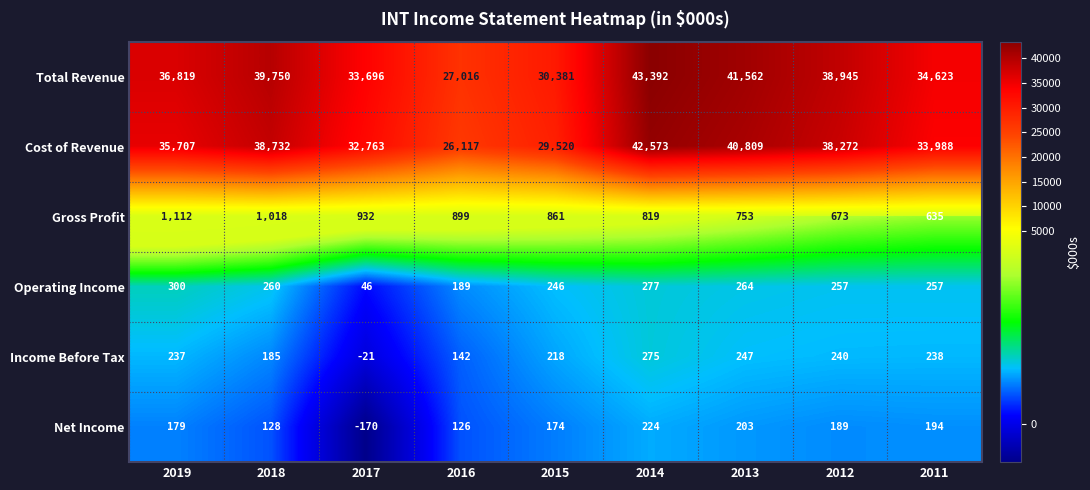

At 2013, list the series in order from largest to smallest.

Total Revenue, Cost of Revenue, Gross Profit, Operating Income, Income Before Tax, Net Income